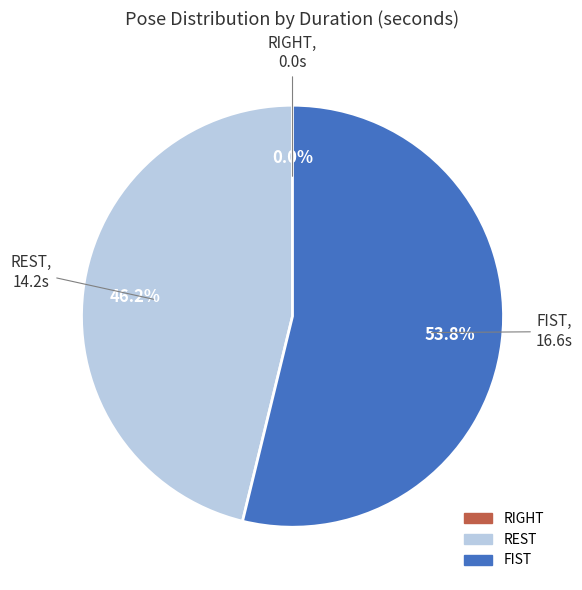

What is the smallest slice in the pie chart?

RIGHT